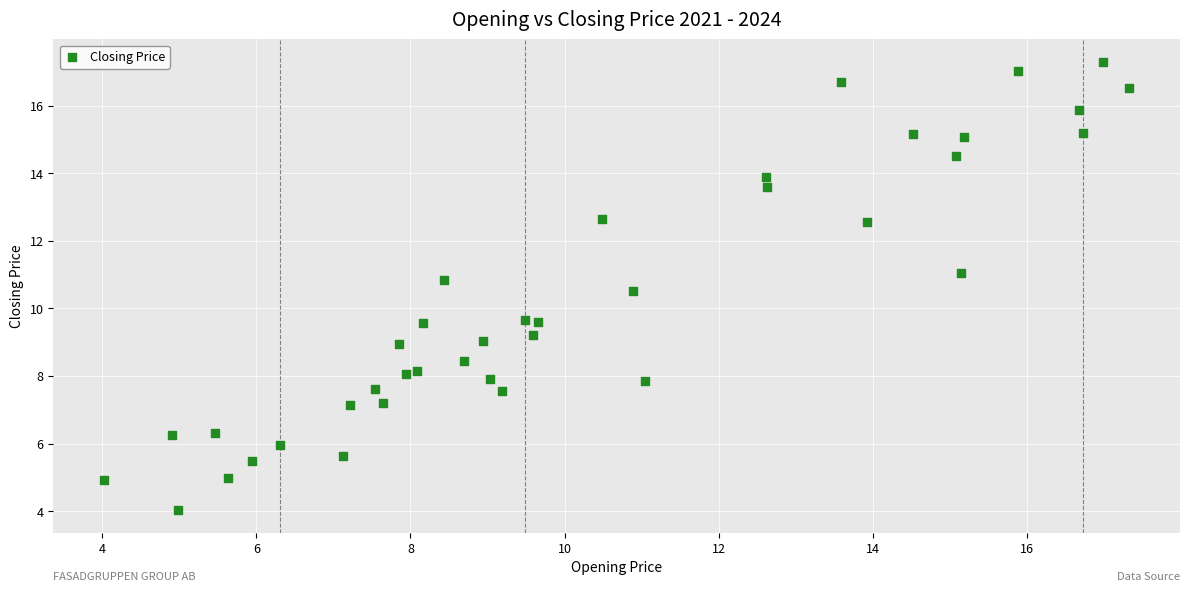

What is the range of Y values (max minus min)?

13.3